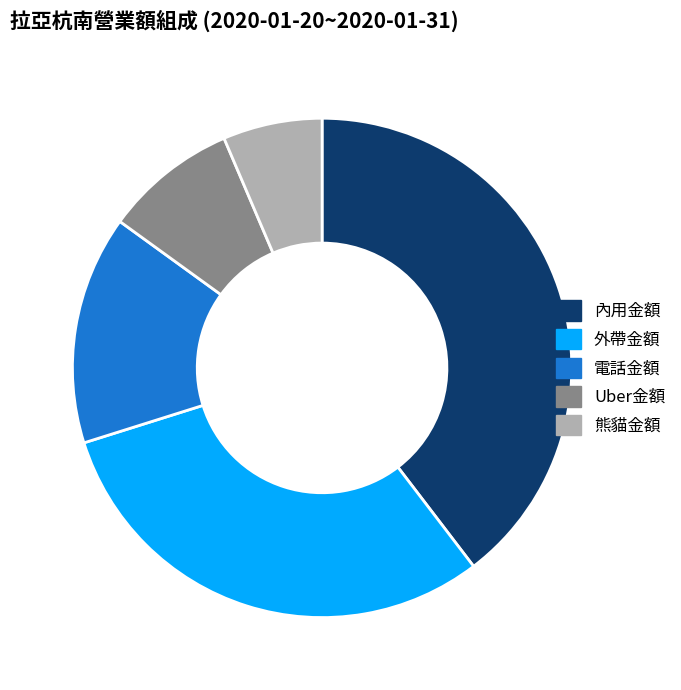

What is the largest slice in the pie chart?

內用金額